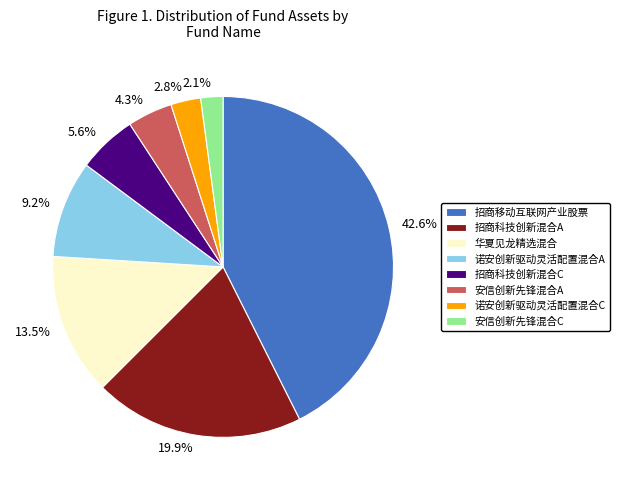

Is there a majority slice in this chart?

No